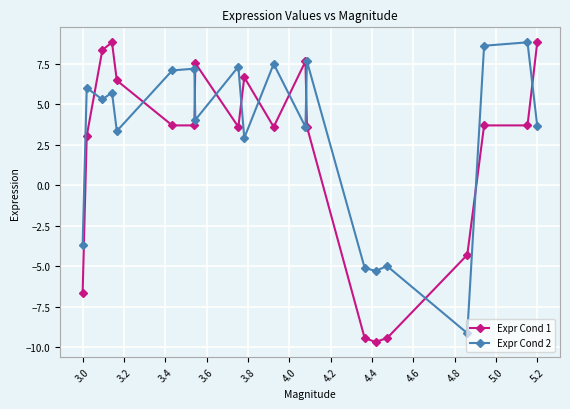

In Expr Cond 2, how many points are higher than both neighbors (excluding endpoints)?

8